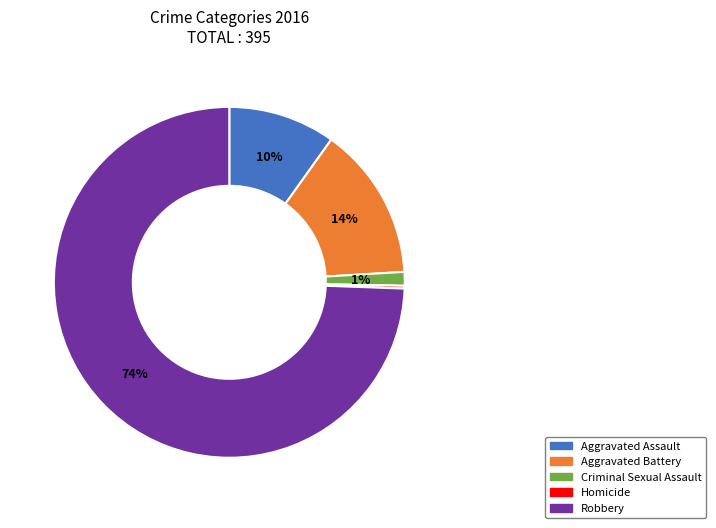

To the nearest percent, what portion does Criminal Sexual Assault represent?

1%